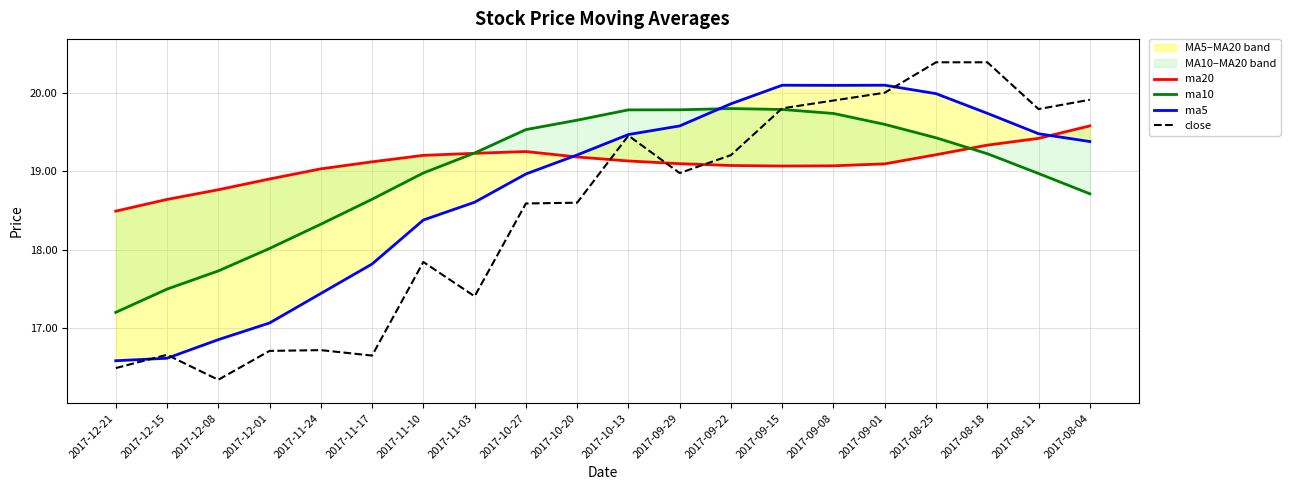

What are all the series names shown in the legend?

ma20, ma10, ma5, close